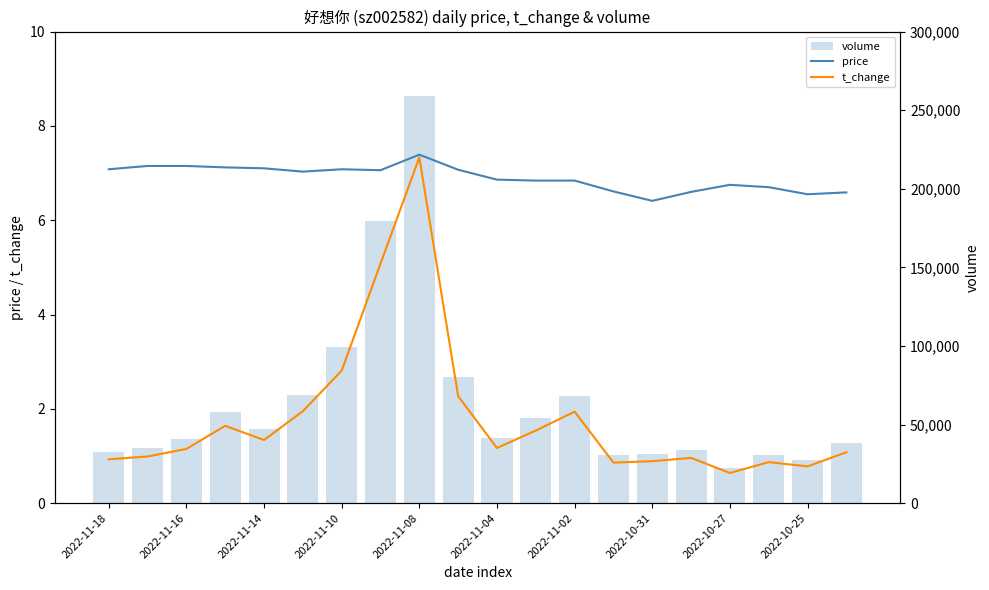

What is the label of the 9th bar from the right?

11